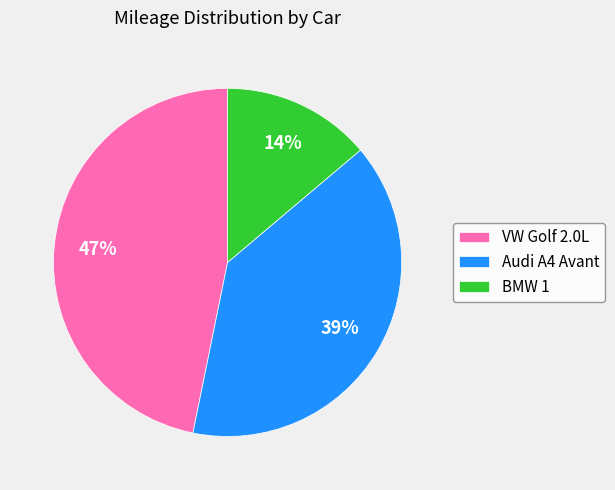

Rank the categories by value from lowest to highest.

BMW 1, Audi A4 Avant, VW Golf 2.0L